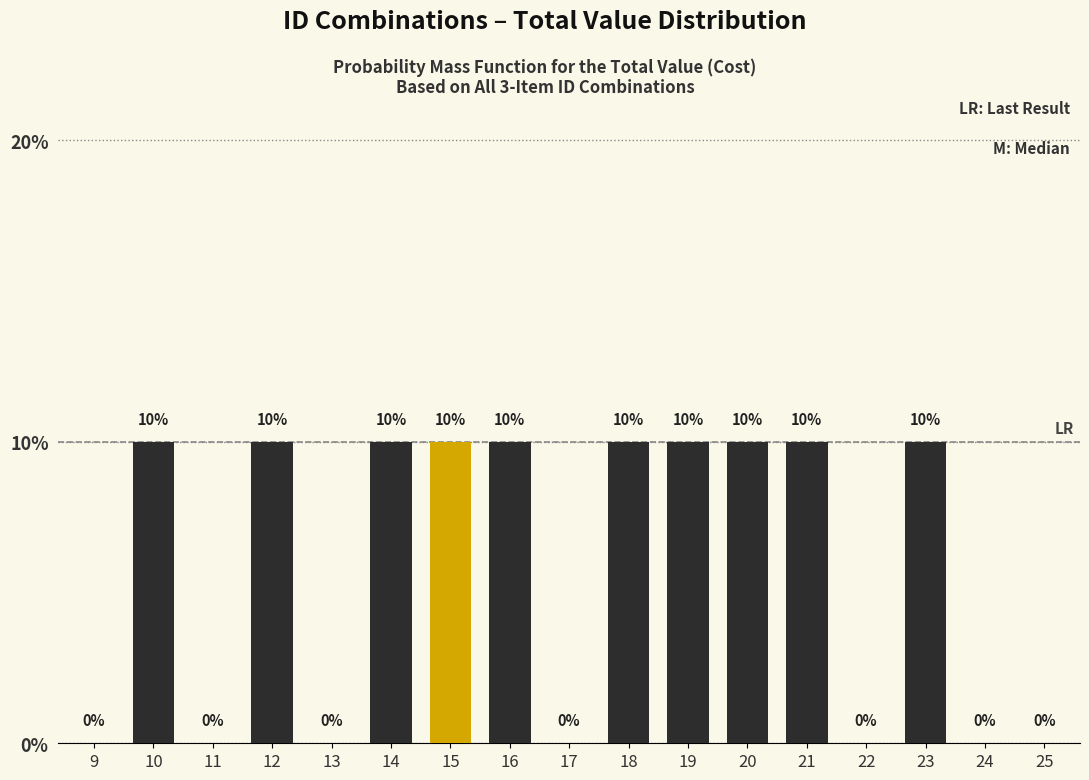

Are the bars horizontal?

No